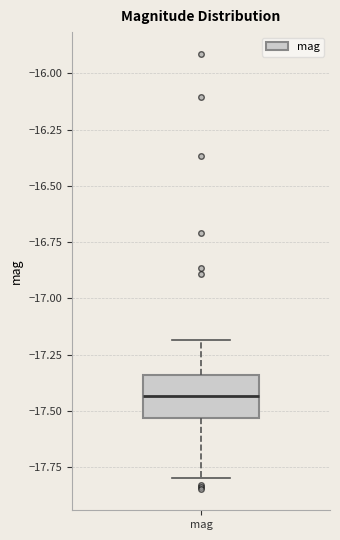

Transcribe this box plot: give where the median line is, the range the box spans, and where the two whiskers end, as read against the y-axis. The values are not printed on the chart, so give them approximately, as read against the axis.

median -17.45, box -17.55 to -17.35, whiskers -17.80 to -17.20